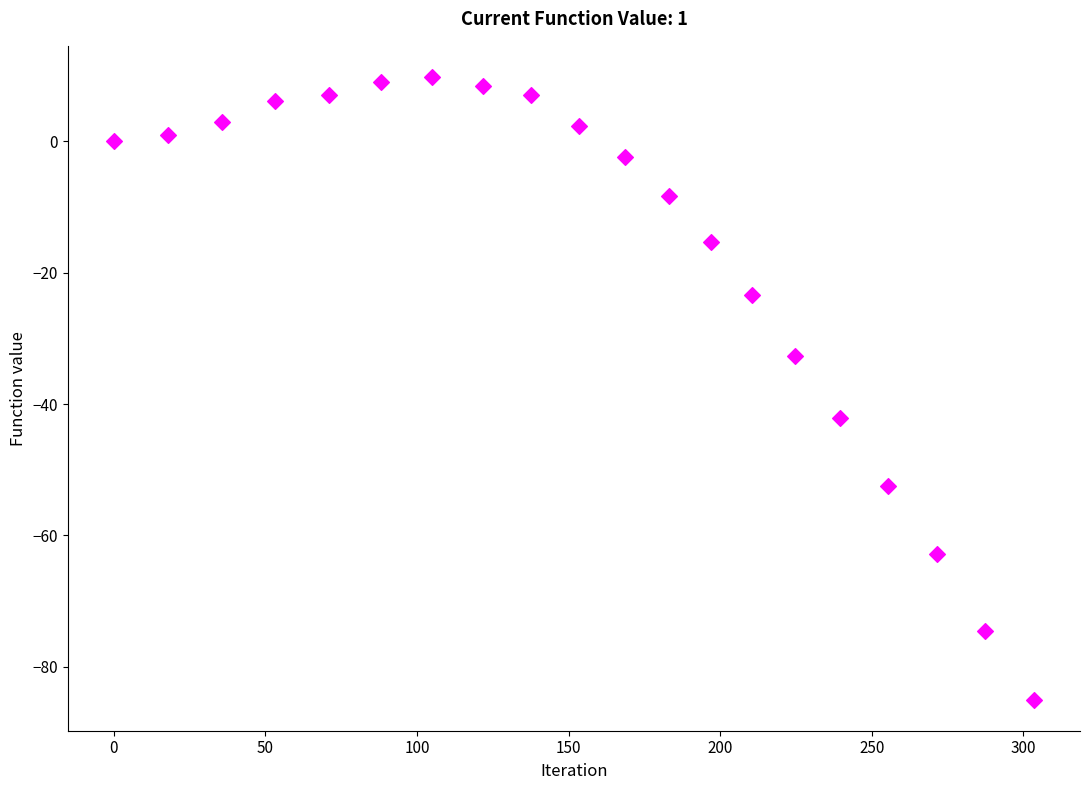

What is the range of X values (max minus min)?

303.5